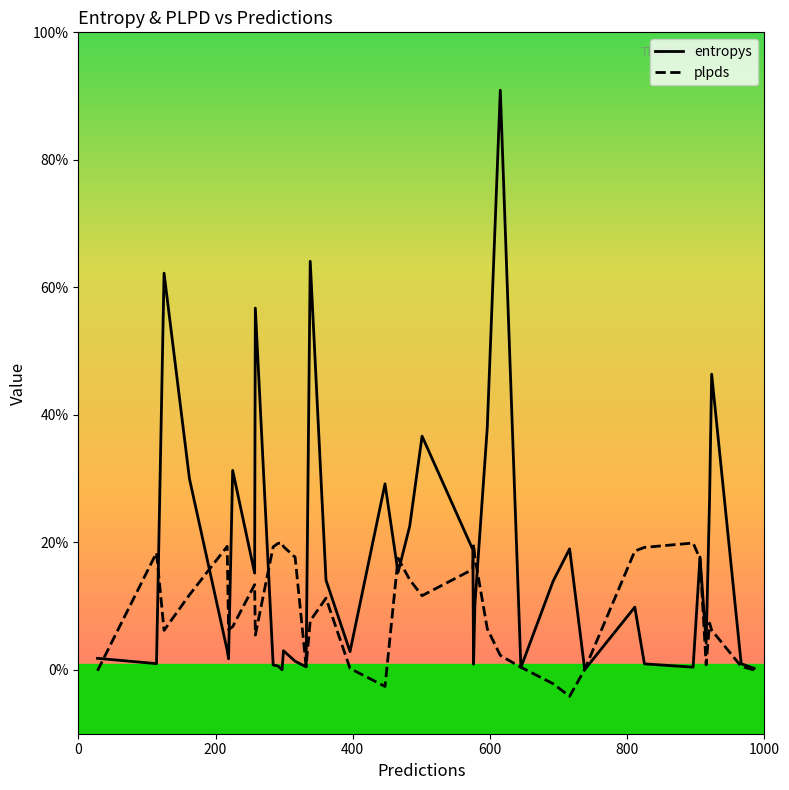

How many interior local valleys does the plpds series have?

8